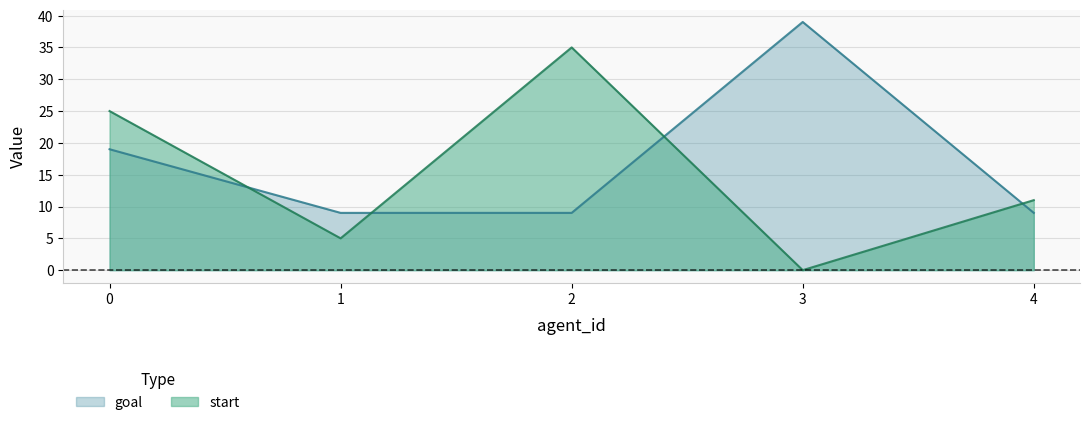

Reading left to right, what are all the values shown in this chart?

start: 0=25	1=5	2=35	3=0	4=11
goal: 0=19	1=9	2=9	3=39	4=9